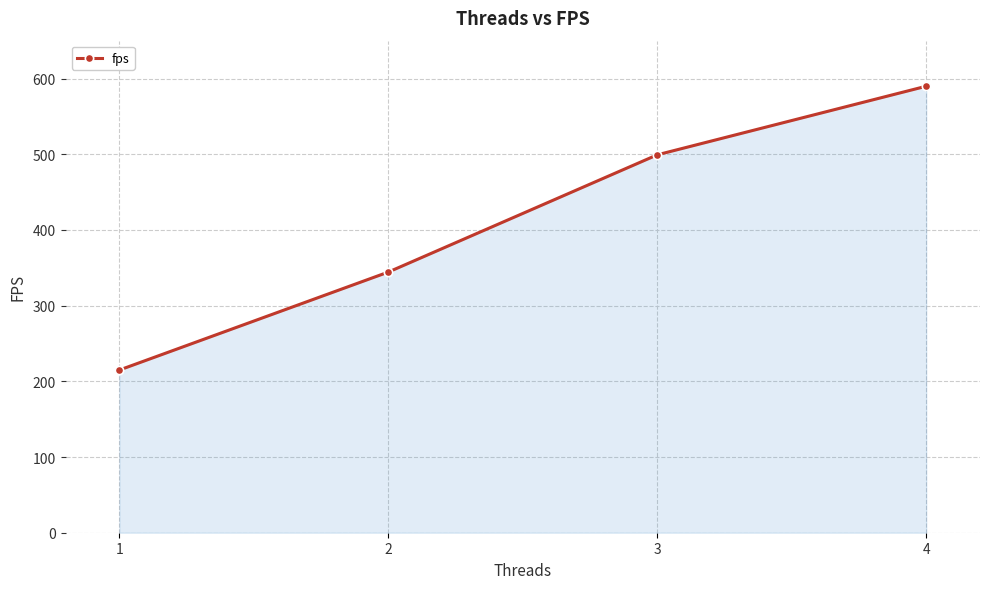

The chart shows a value of 214.9 at 1. True or false?

True